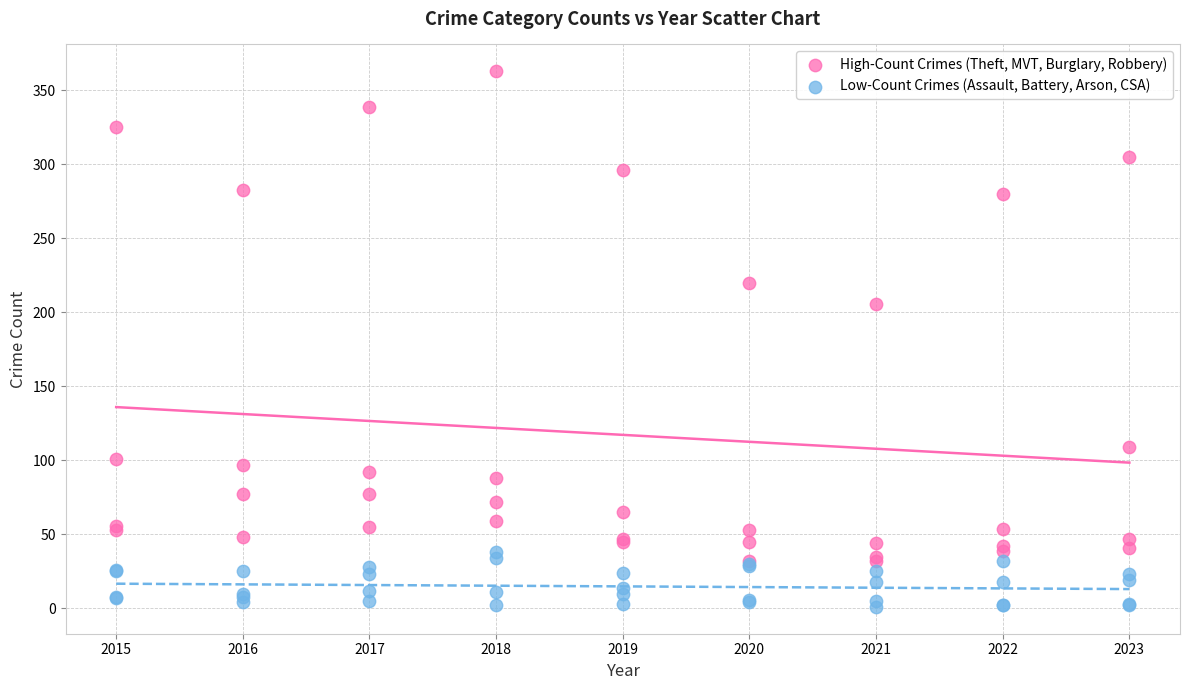

In the High-Count Crimes (Theft, MVT, Burglary, Robbery) series, what Y value is closest to 197?

206